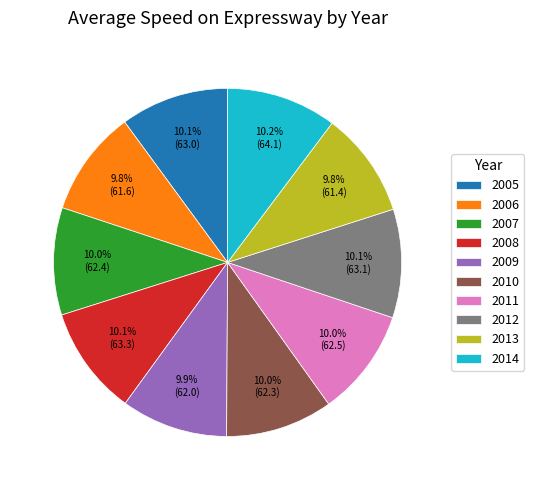

True or false: 2012 accounts for 10% of the total.

True